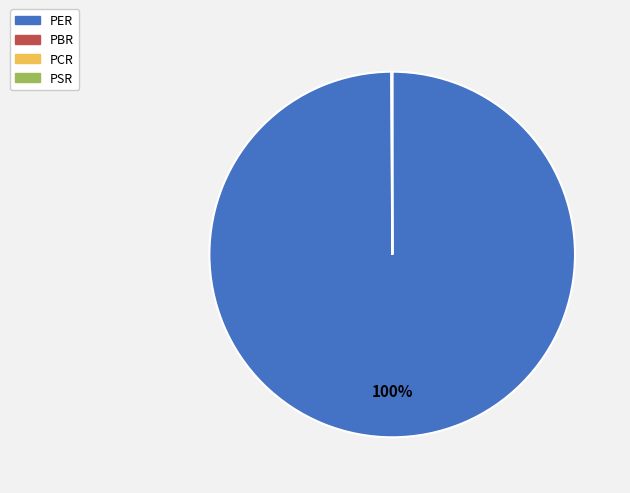

Which slice is the largest?

PER